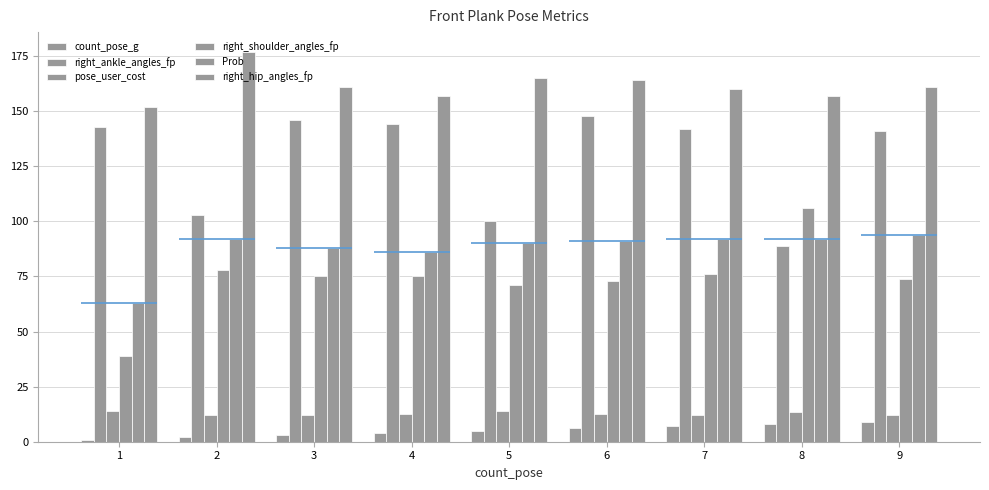

What is the minimum value for count_pose_g?

1.0